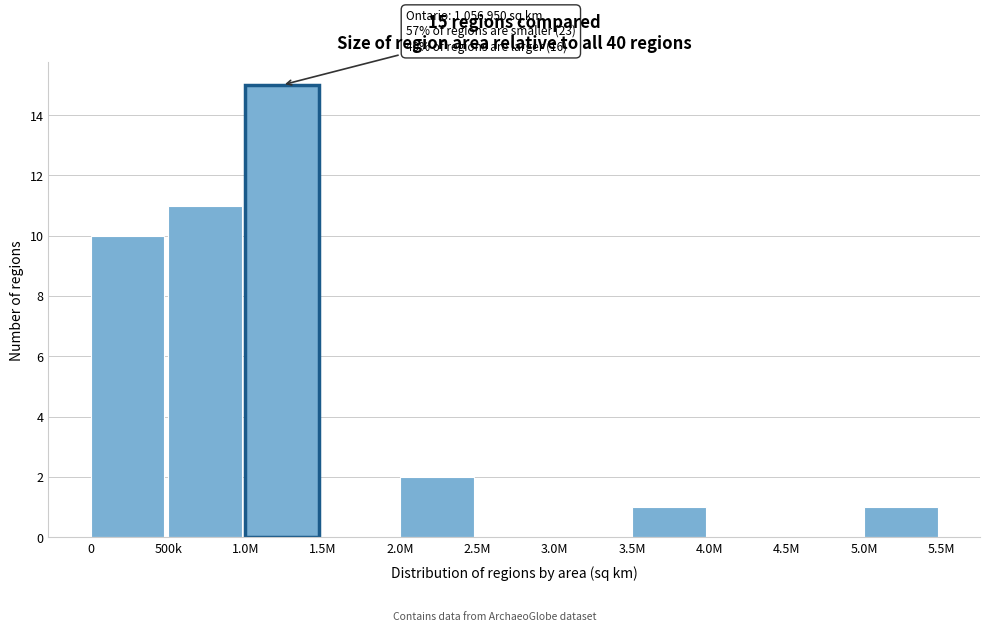

Reading left to right, extract all data points from this chart.

0=10	500k=11	1.0M=15	1.5M=0	2.0M=2	2.5M=0	3.0M=0	3.5M=1	4.0M=0	4.5M=0	5.0M=1